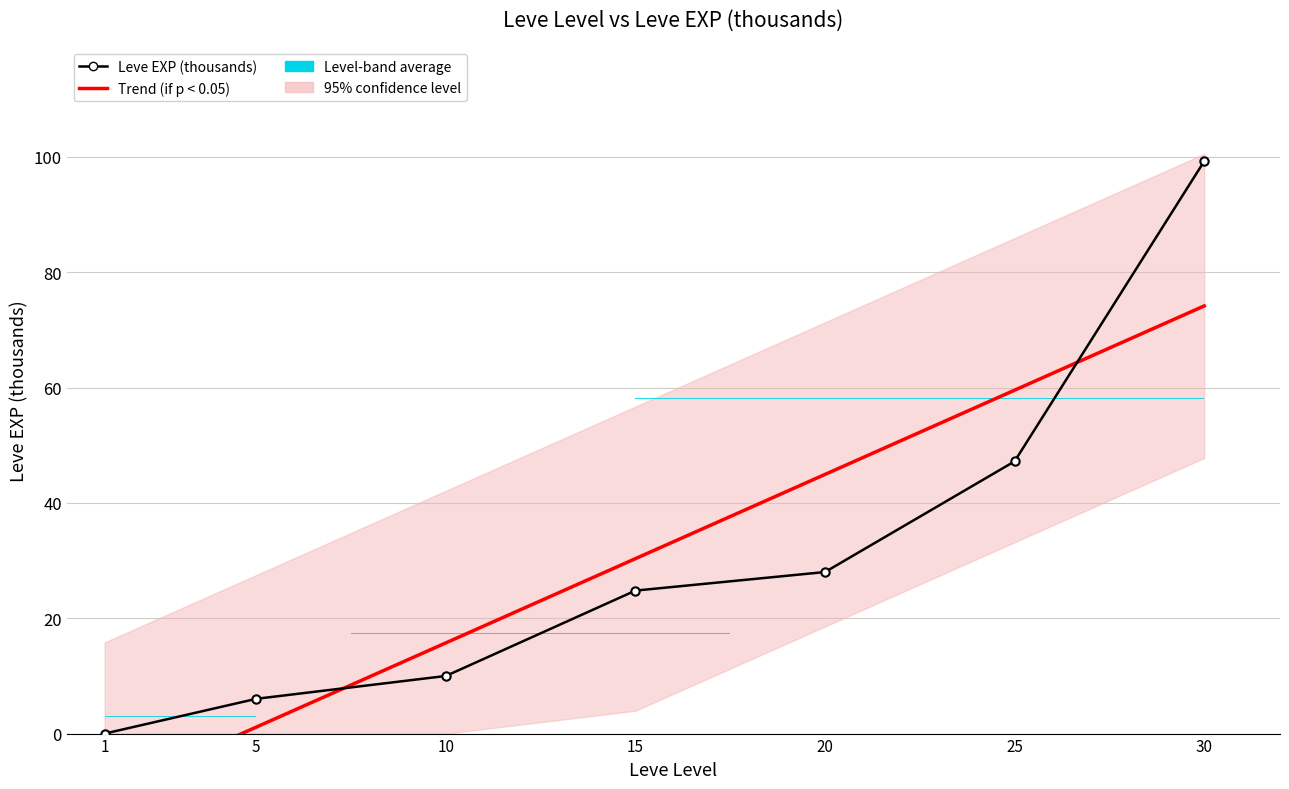

Reading left to right, transcribe all the data shown in this chart.

Trend (if p < 0.05): 1=-10.6	5=1.1	10=15.7	15=30.3	20=44.9	25=59.5	30=74.1
Leve EXP (thousands): 1=0.0	5=6.0	10=10.0	15=24.8	20=28.0	25=47.2	30=99.2